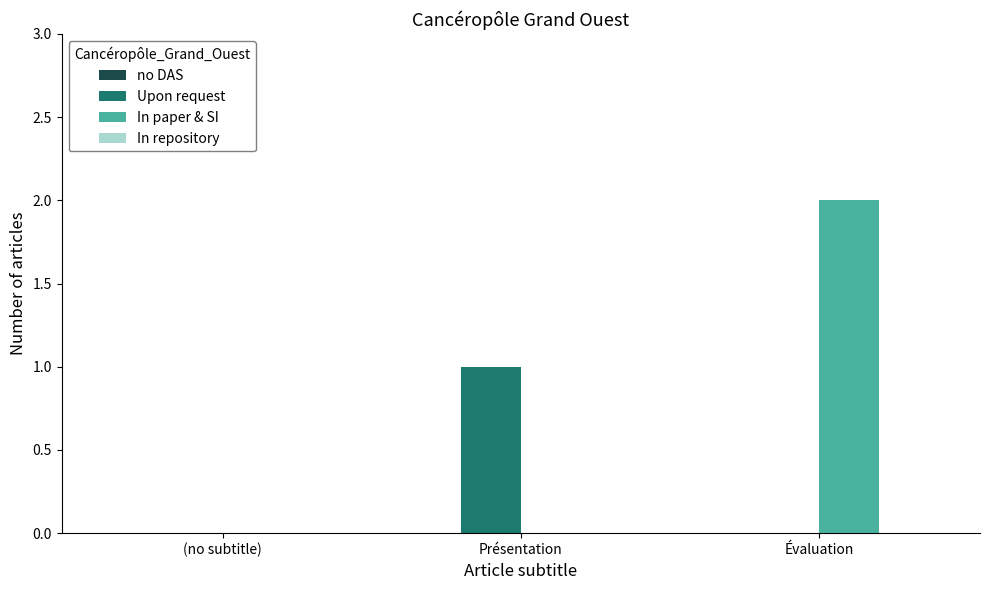

Between (no subtitle) and Évaluation, which series saw the biggest shift?

In paper & SI